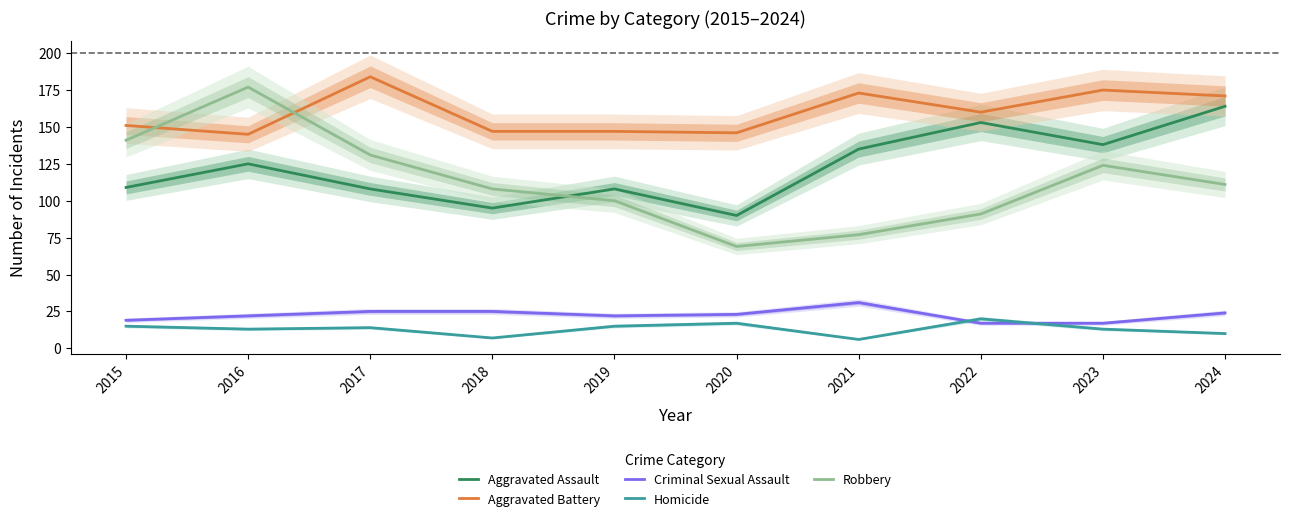

Reading left to right, what are all the values shown in this chart?

Aggravated Assault: 2015=109	2016=125	2017=108	2018=95	2019=108	2020=90	2021=135	2022=153	2023=138	2024=164
Aggravated Battery: 2015=151	2016=145	2017=184	2018=147	2019=147	2020=146	2021=173	2022=160	2023=175	2024=171
Criminal Sexual Assault: 2015=19	2016=22	2017=25	2018=25	2019=22	2020=23	2021=31	2022=17	2023=17	2024=24
Homicide: 2015=15	2016=13	2017=14	2018=7	2019=15	2020=17	2021=6	2022=20	2023=13	2024=10
Robbery: 2015=141	2016=177	2017=131	2018=108	2019=100	2020=69	2021=77	2022=91	2023=124	2024=111